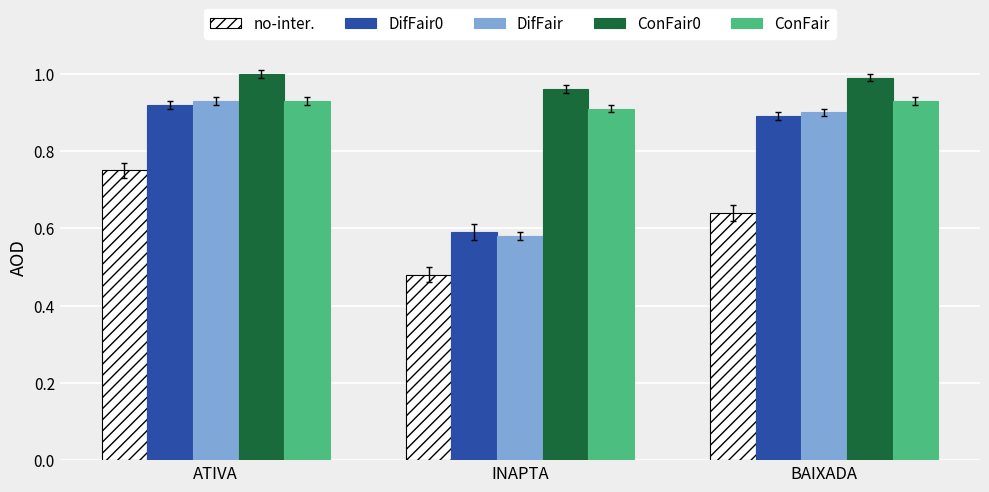

At which label is ConFair0 closest to 0?

INAPTA